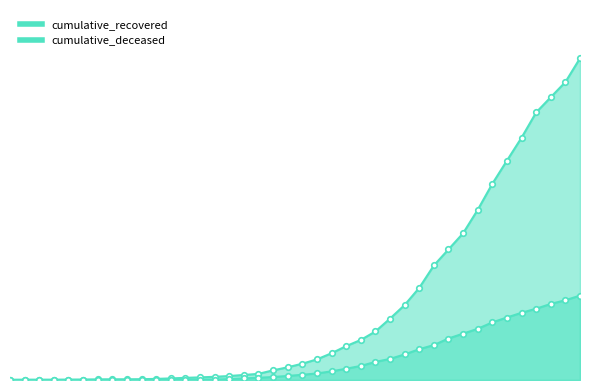

At which category is the sum across all series the highest?

2020-04-06